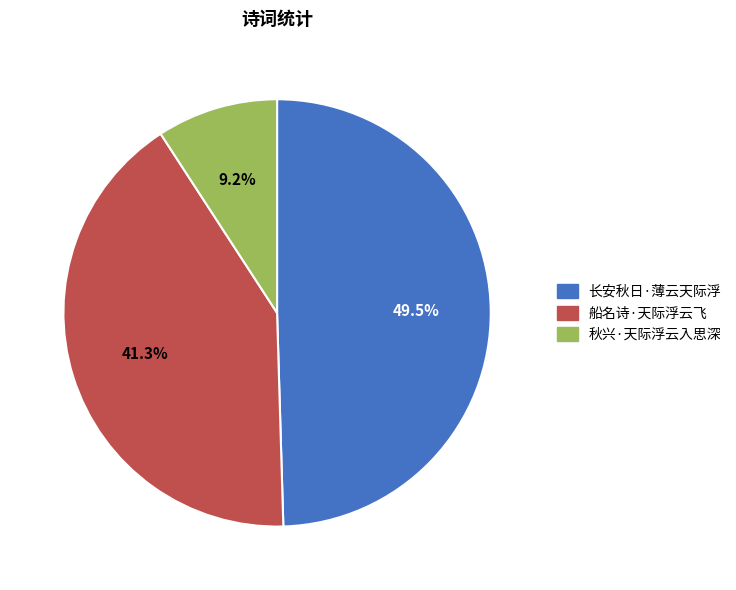

To the nearest percent, what is the average slice percentage?

33%